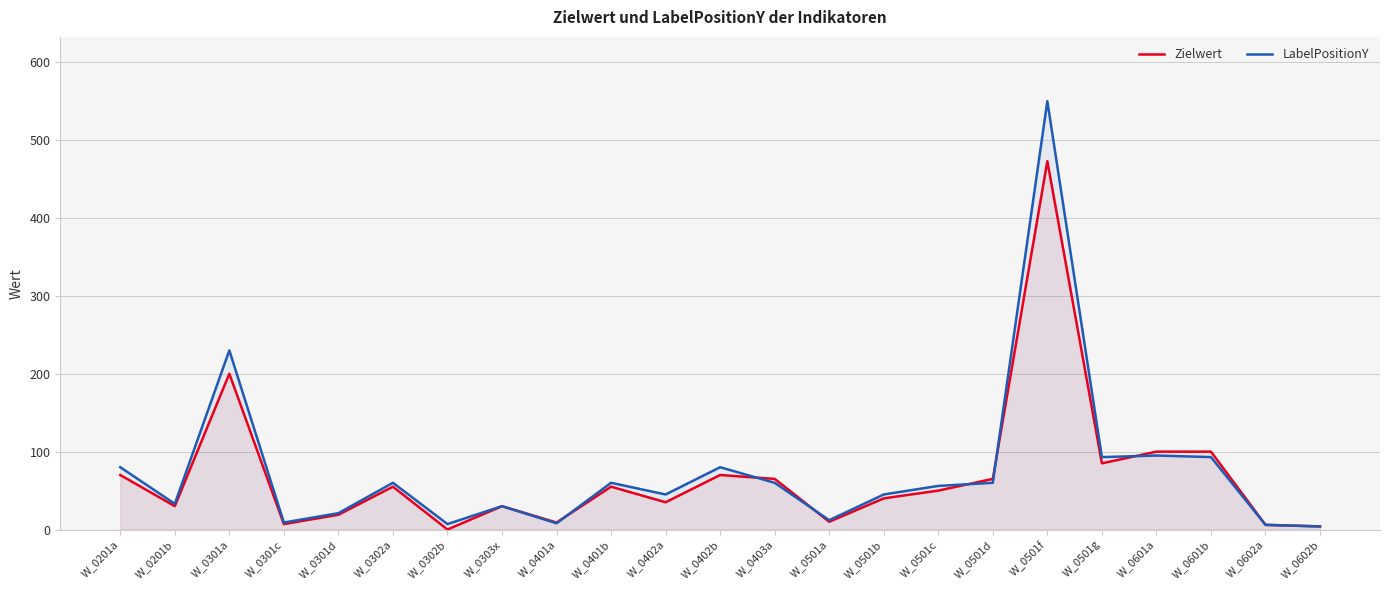

What position from the left is W_0501a?

14